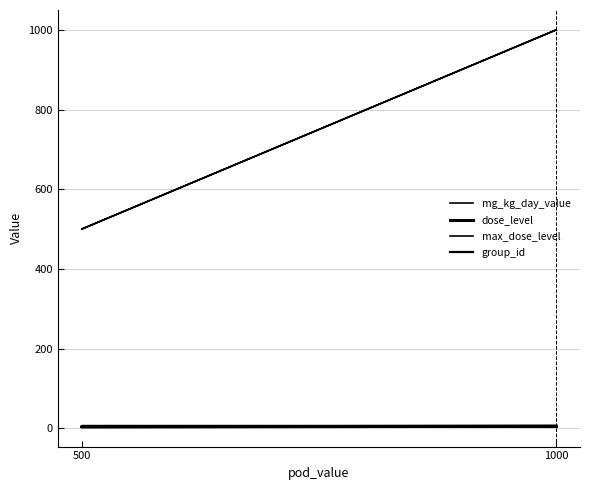

Between 500 and 1000, which series saw the biggest shift?

mg_kg_day_value